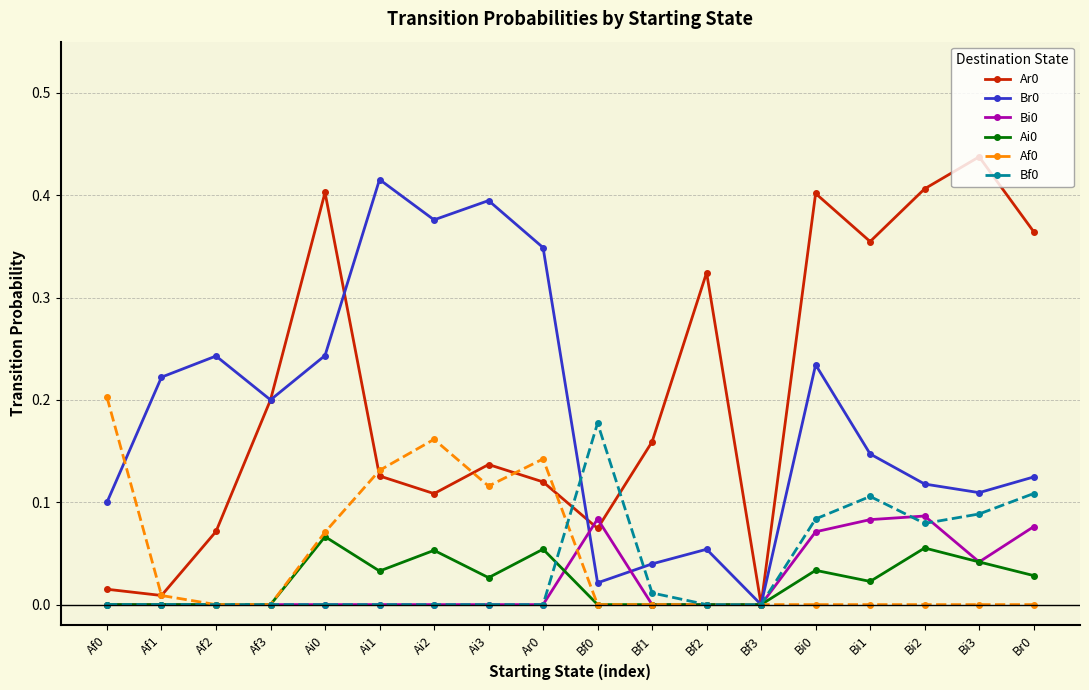

What is the total value across all series at Bi1?

0.7